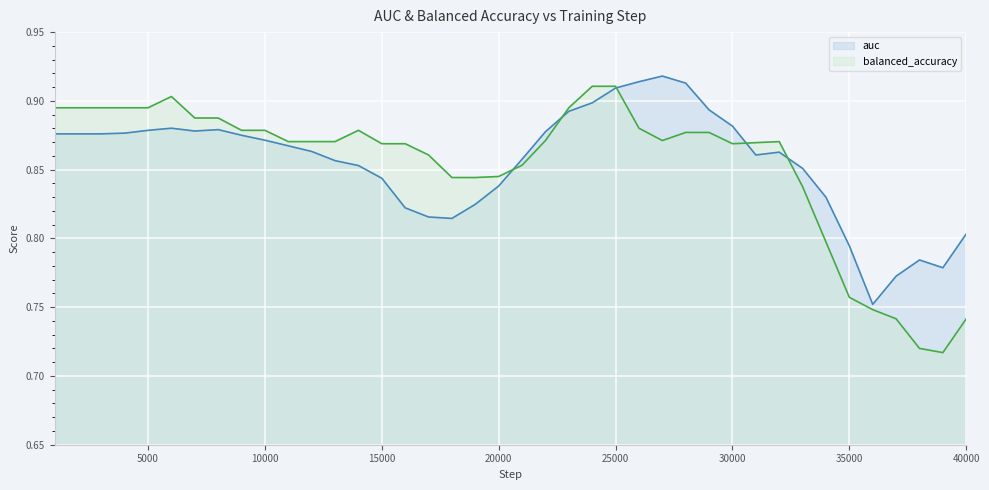

True or false: balanced_accuracy has a value of 0.4 at 30000.

False